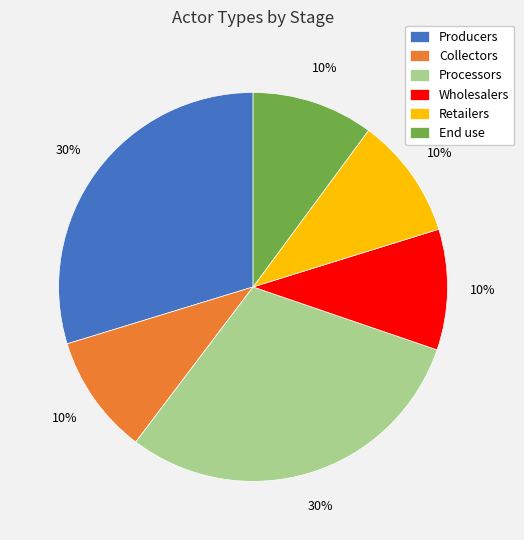

To the nearest percent, what is the combined percentage of Producers and Processors?

60%